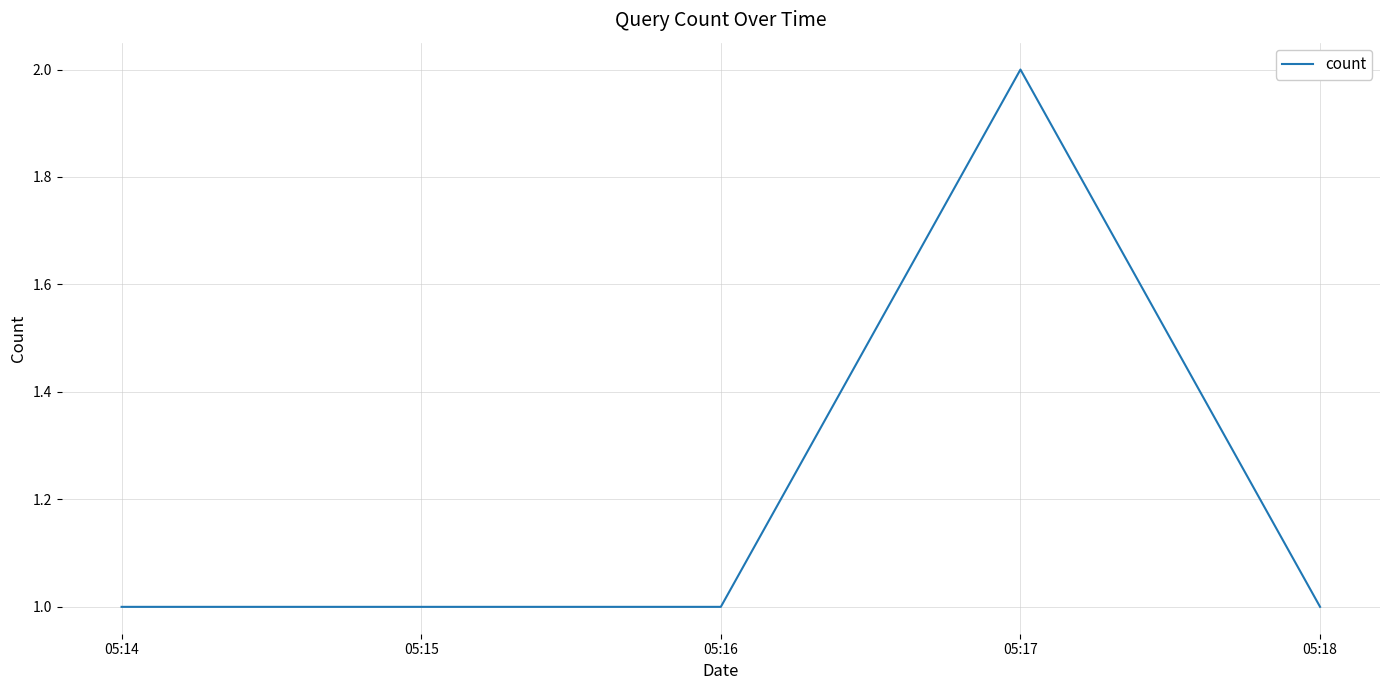

True or false: the data shows 1 at 05:14.

True